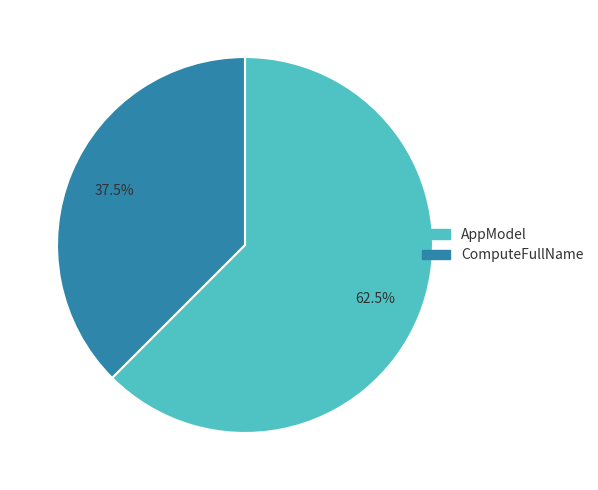

Is the sum of ComputeFullName and AppModel greater than half?

Yes